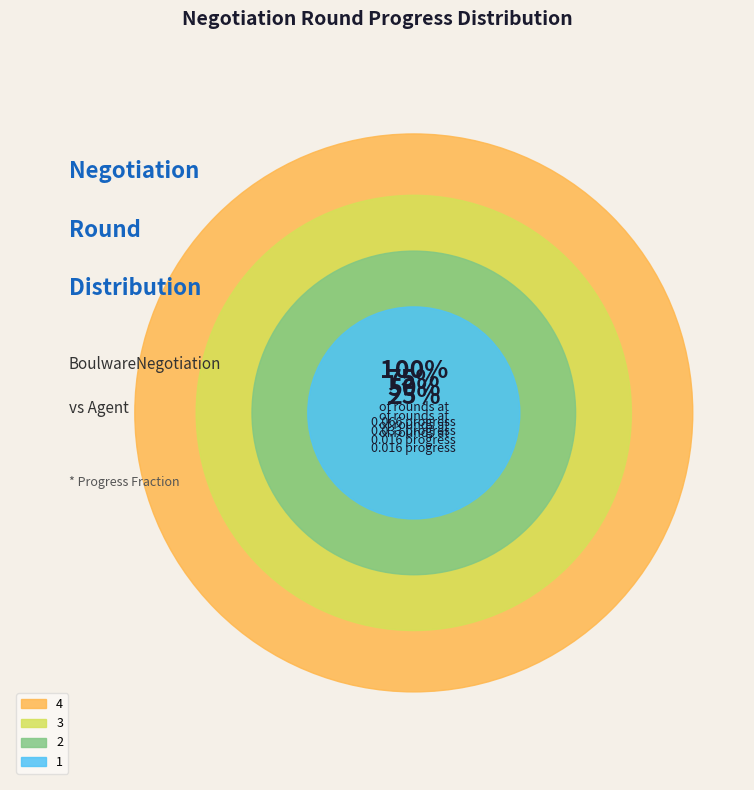

What percentage is the 4 slice, to the nearest percent?

50%